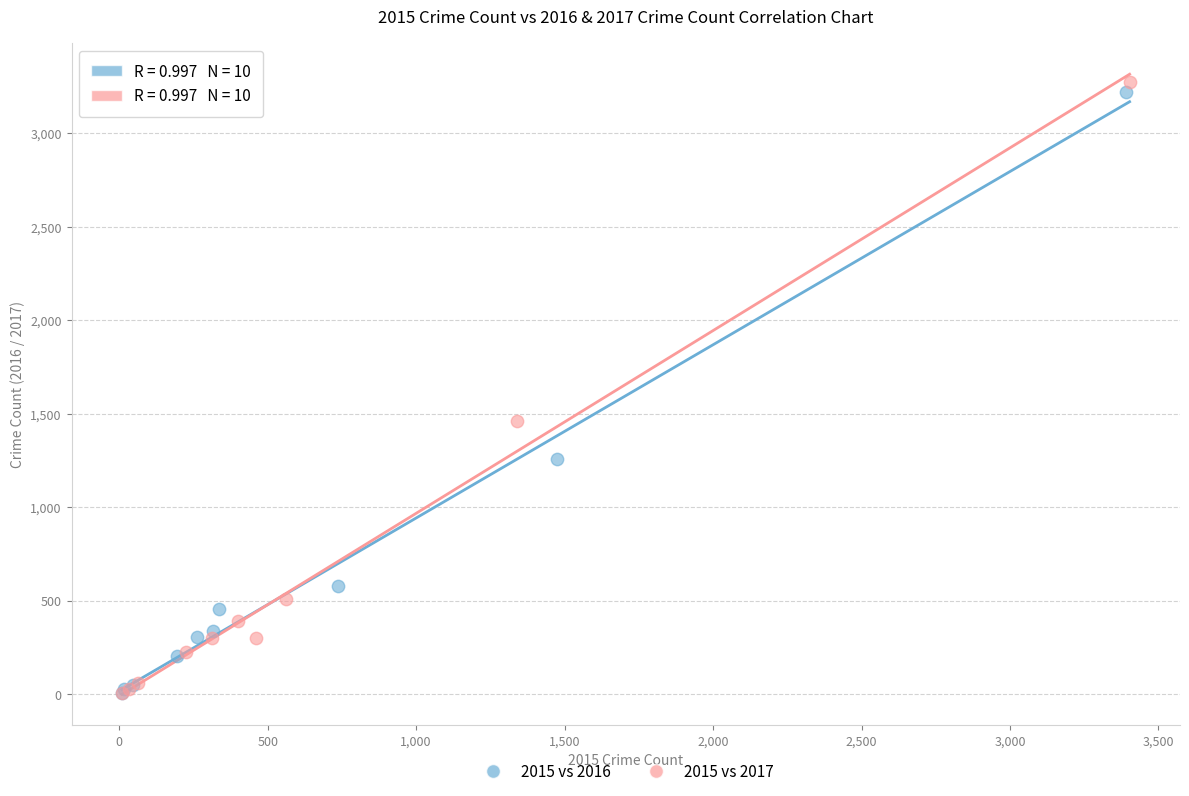

Which series has the largest Y range (max minus min)?

2015 vs 2017